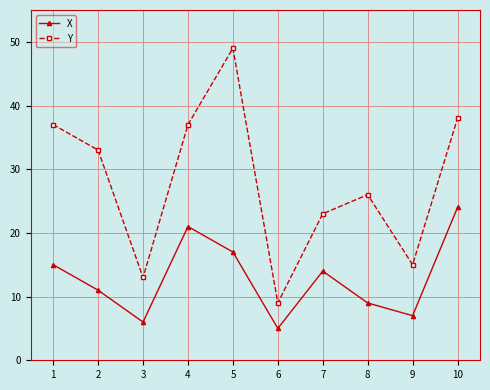

Which series has the largest range (max minus min)?

Y